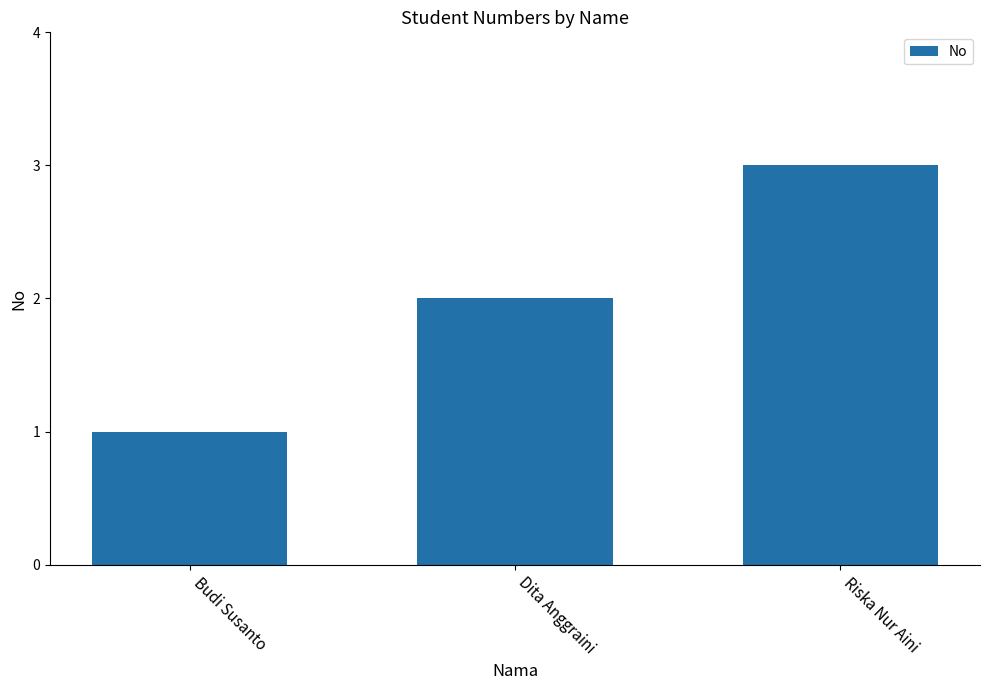

What position from the left is Riska Nur Aini?

3